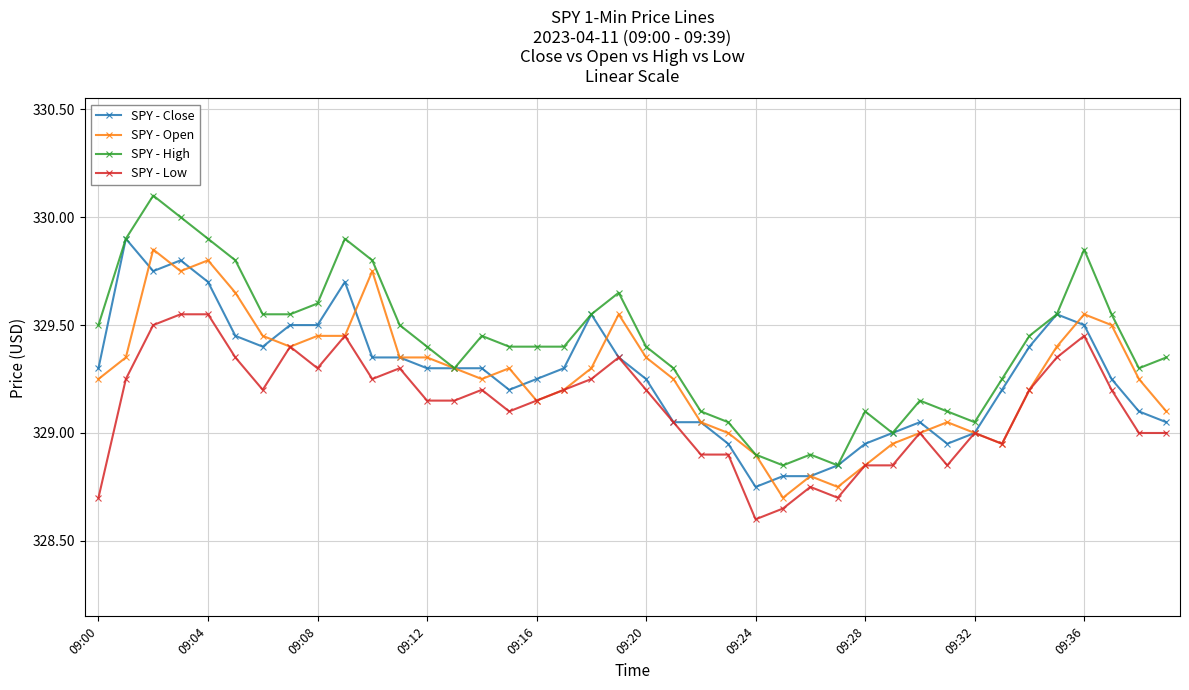

Which series has the largest total across all categories?

SPY - High